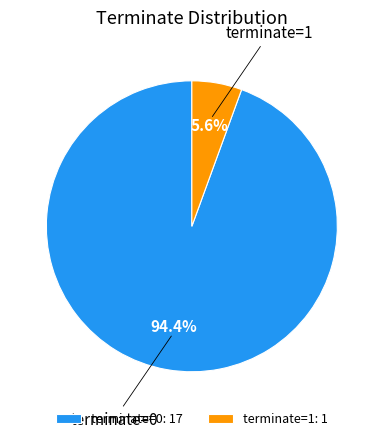

Which category accounts for the majority?

terminate=0